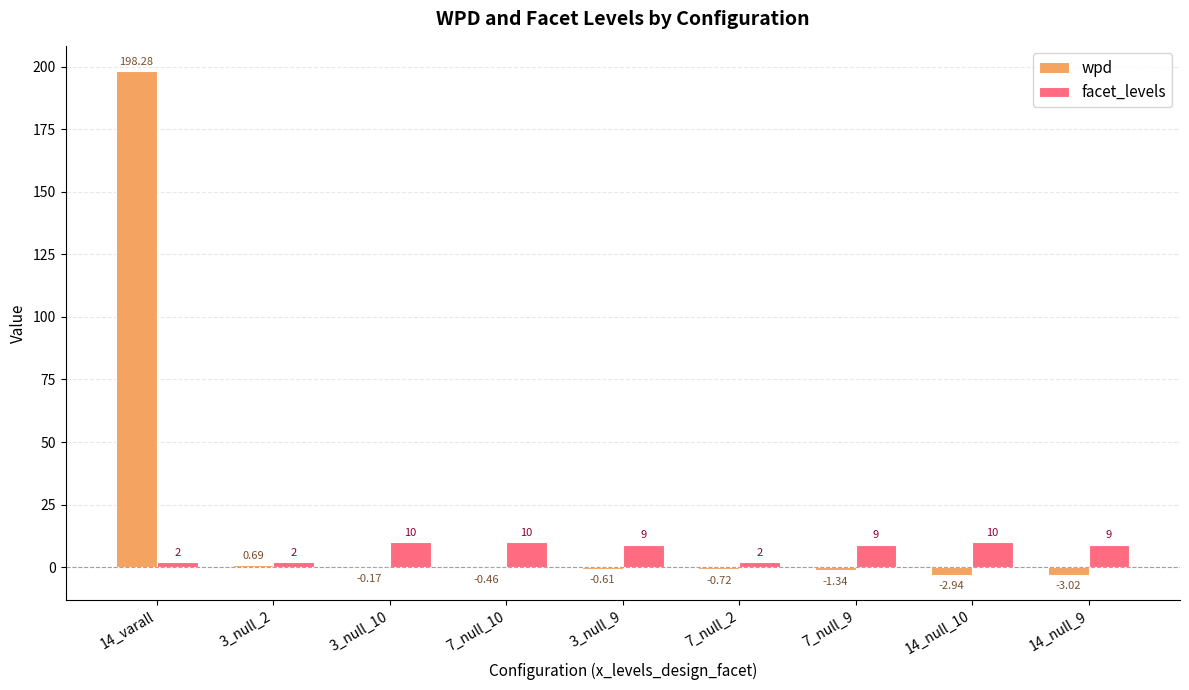

Which label corresponds to the largest value in the chart?

14_varall